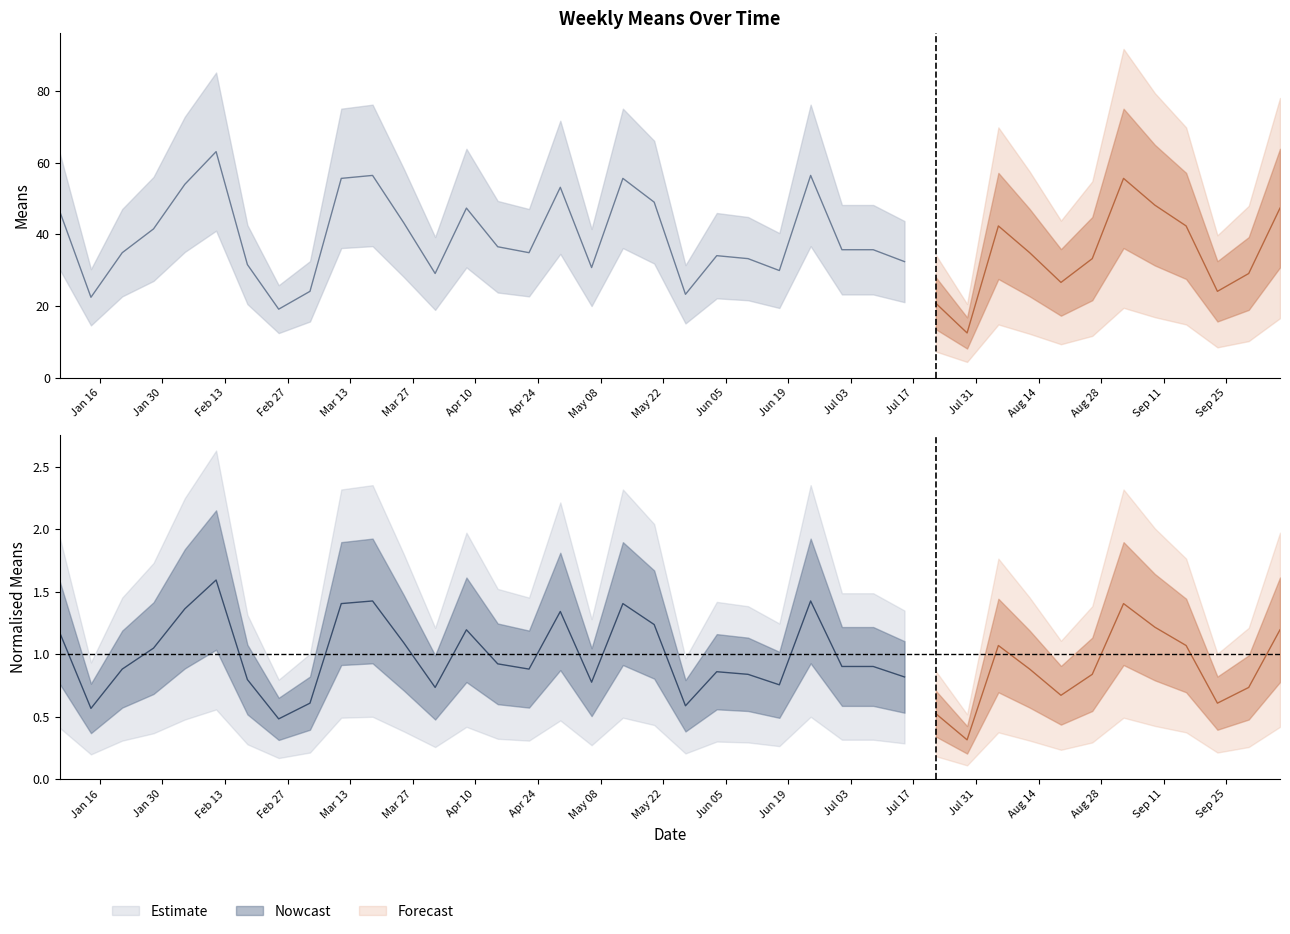

The chart shows a value of 34.0 at 2018-06-03. True or false?

True